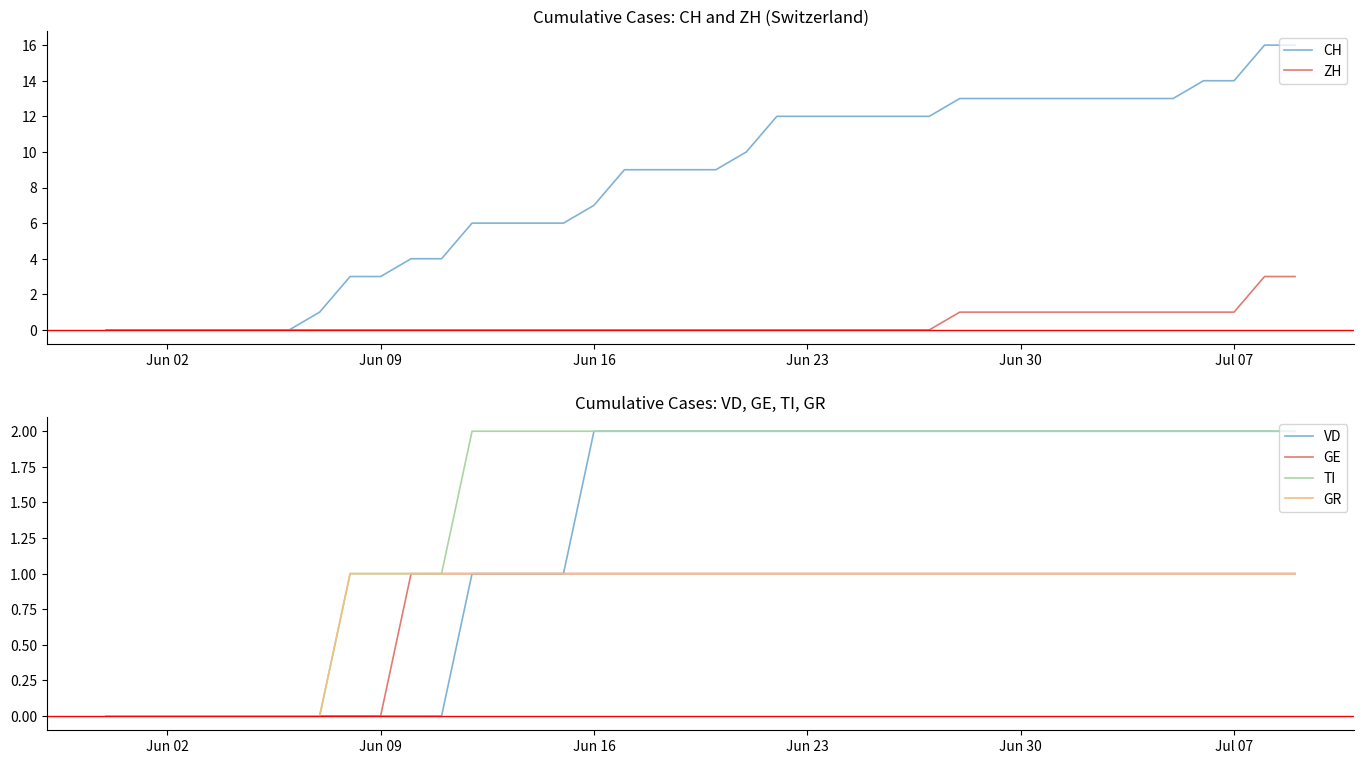

True or false: VD has a value of 0 at Jun 02.

True